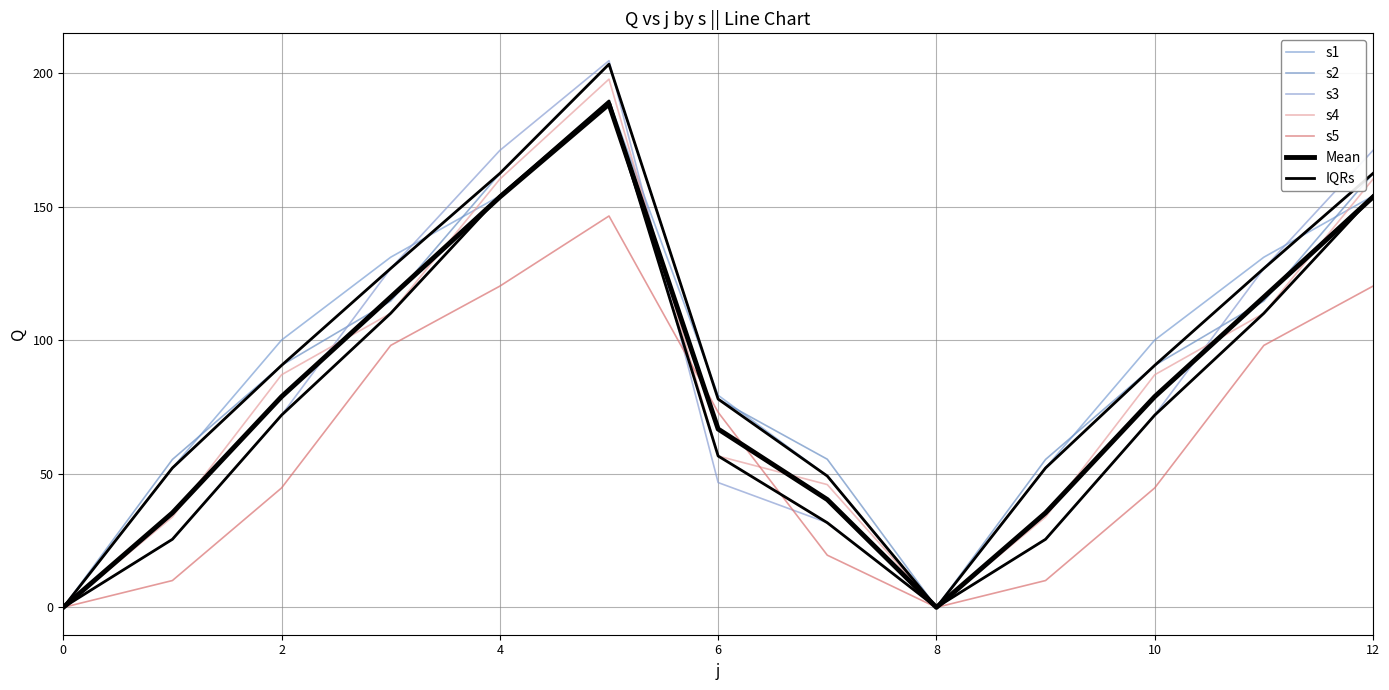

What is the sum of all s1 values?

1193.4